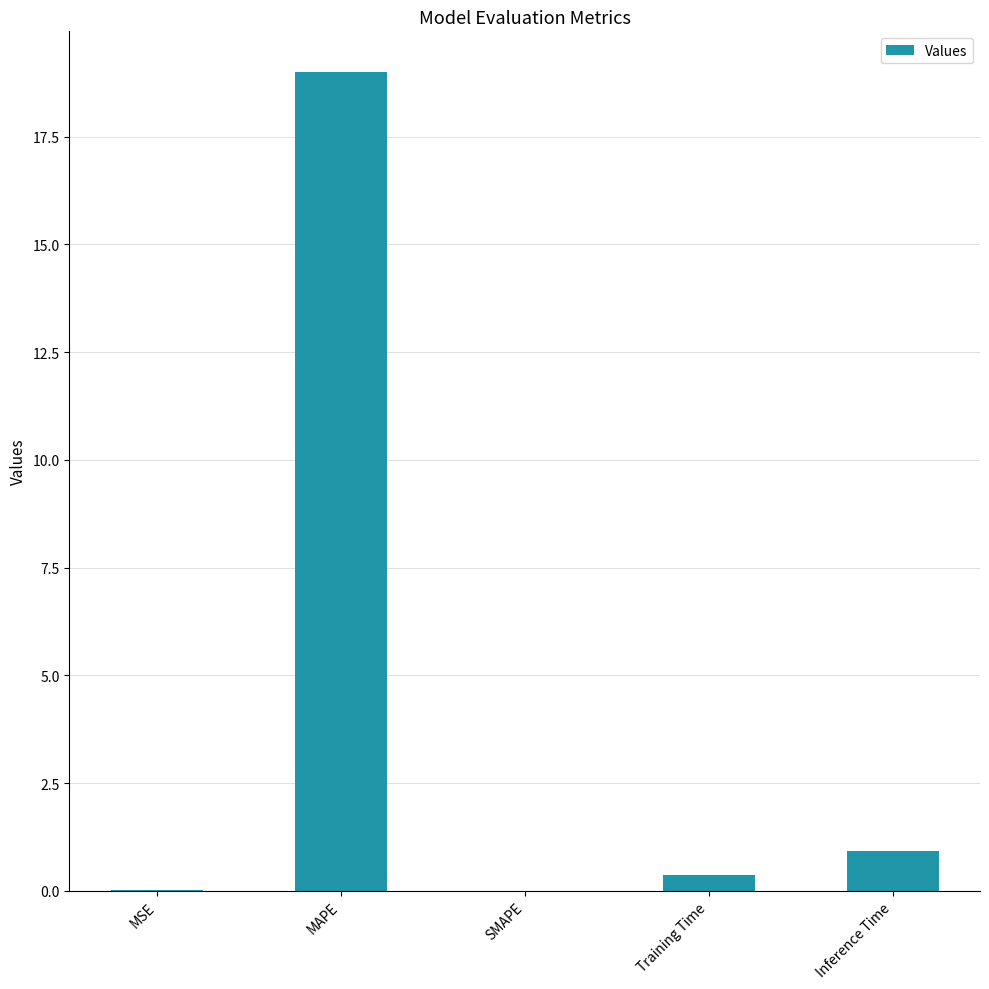

True or false: the data shows 0.0 at MSE.

True